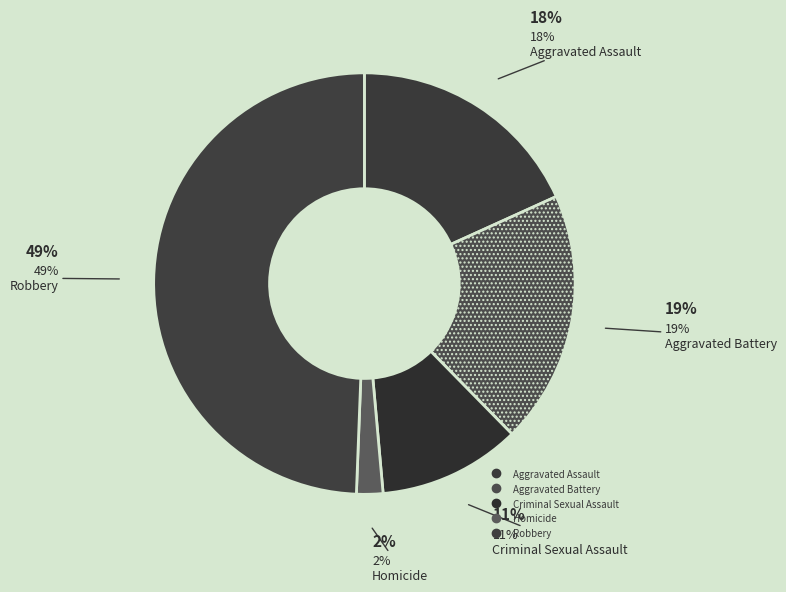

Between Homicide and Criminal Sexual Assault, which is larger?

Criminal Sexual Assault